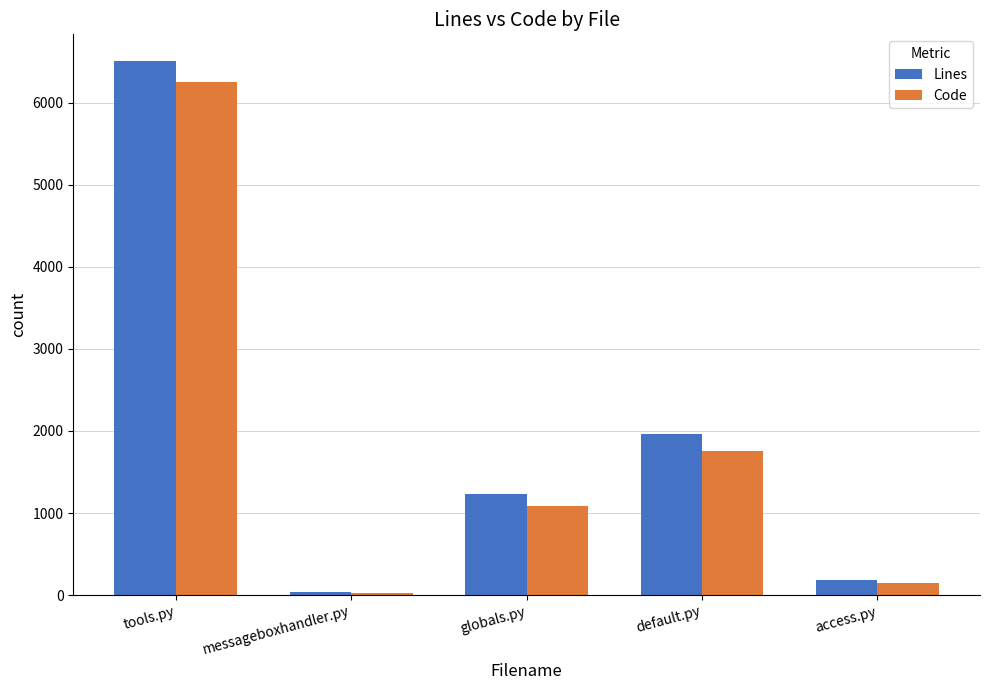

What is the average value of the Code series?

1853